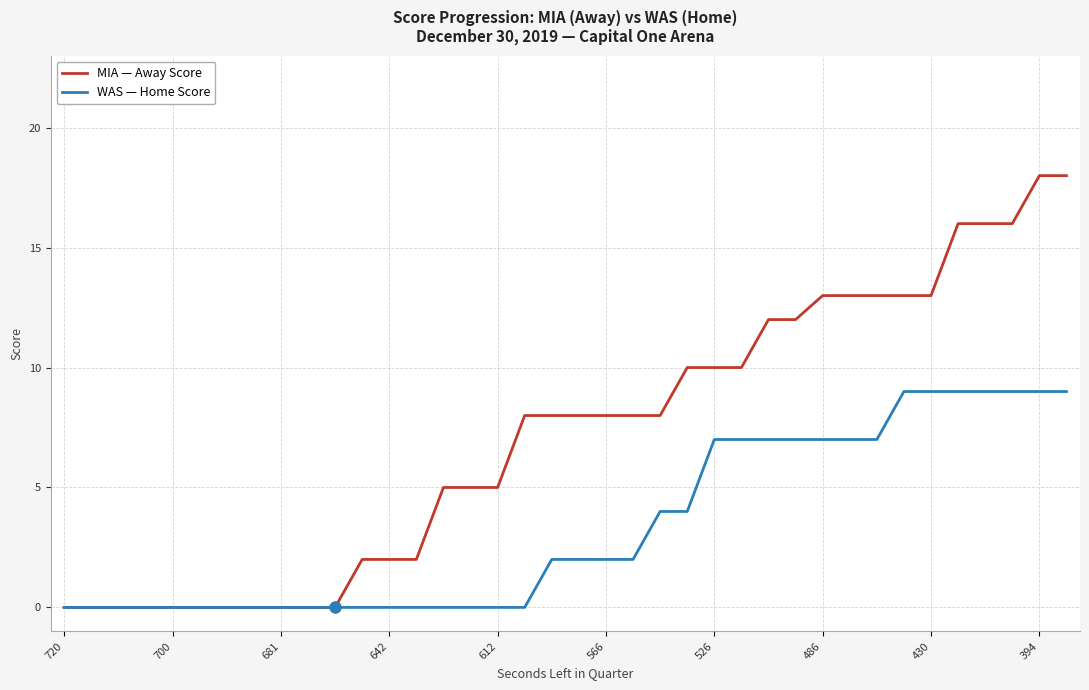

What are all the series names shown in the legend?

MIA — Away Score, WAS — Home Score